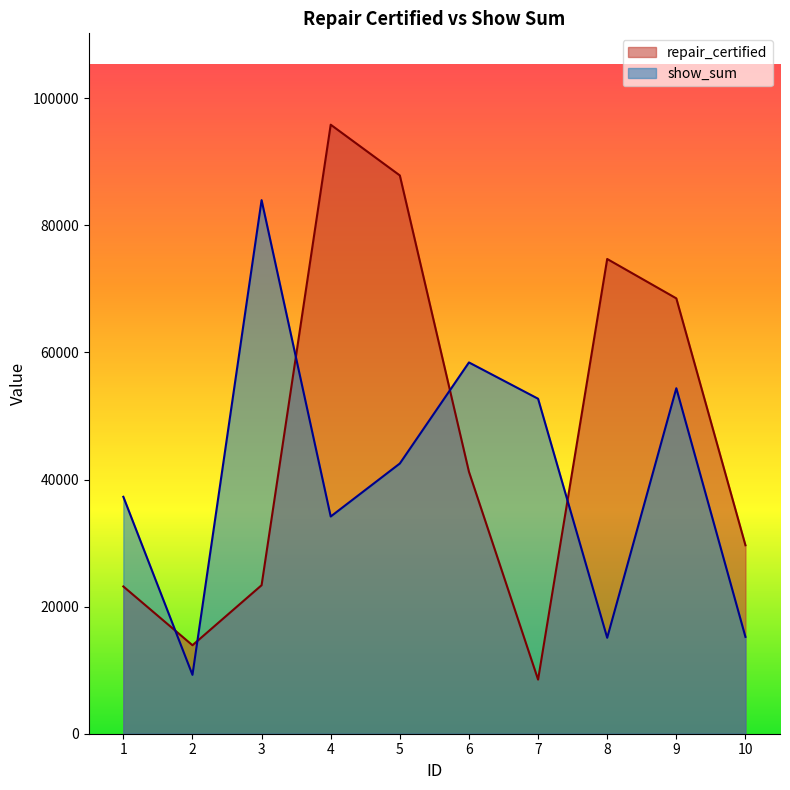

In show_sum, how many points are higher than both neighbors (excluding endpoints)?

3